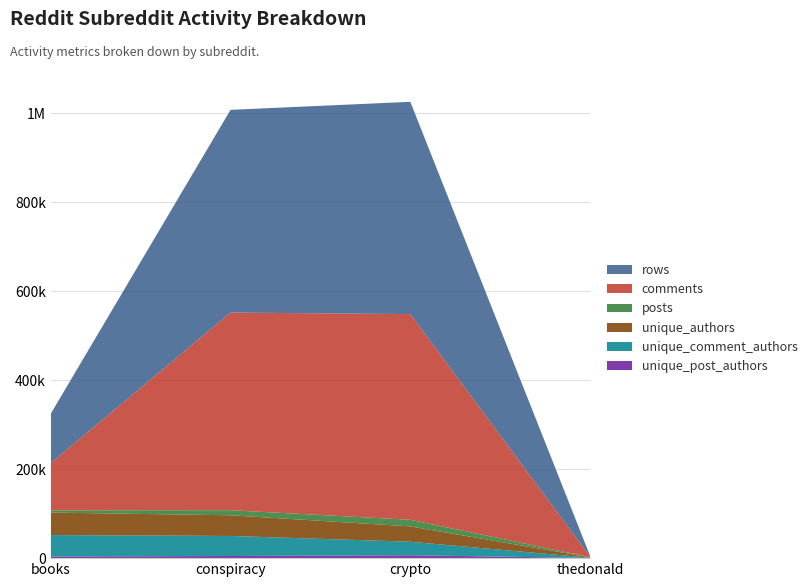

Reading left to right, what are all the values shown in this chart?

rows: books=111052	conspiracy=455437	crypto=476948	thedonald=1577
comments: books=105892	conspiracy=444001	crypto=462106	thedonald=1083
posts: books=5160	conspiracy=11436	crypto=14842	thedonald=494
unique_authors: books=50461	conspiracy=46447	crypto=34443	thedonald=860
unique_post_authors: books=3736	conspiracy=4775	crypto=6530	thedonald=288
unique_comment_authors: books=48126	conspiracy=45063	crypto=30343	thedonald=633